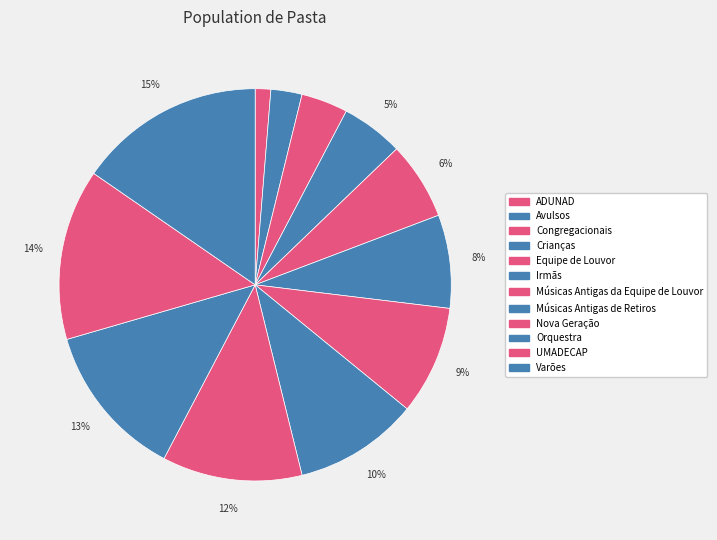

Is the sum of Equipe de Louvor and Avulsos greater than half?

No